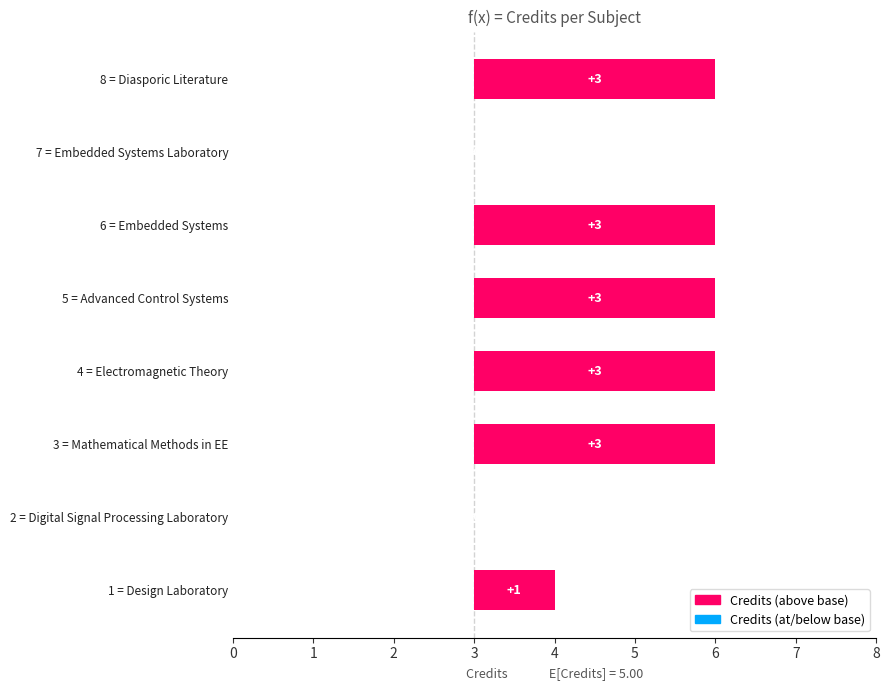

What is the difference between the maximum and minimum values?

3